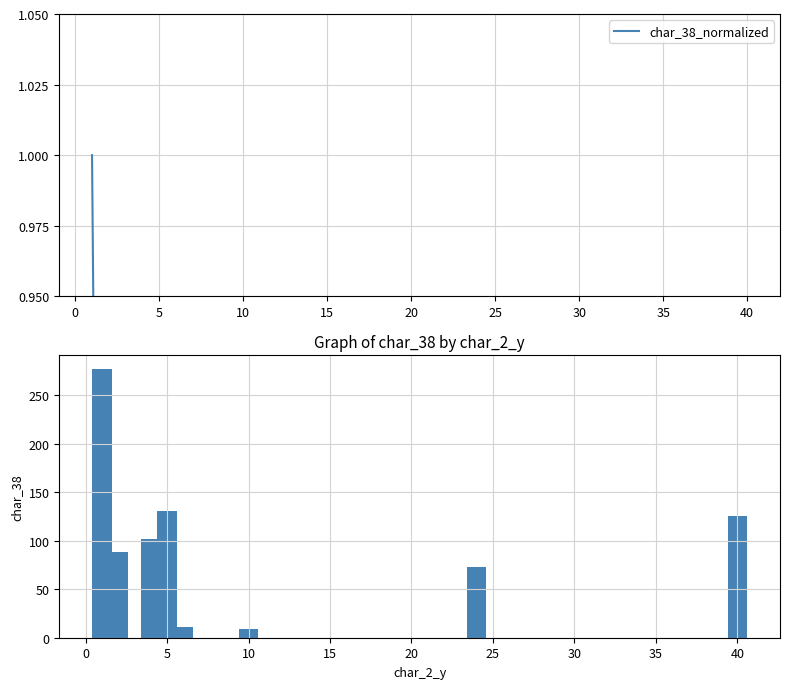

At how many categories does at least one series exceed 18?

6